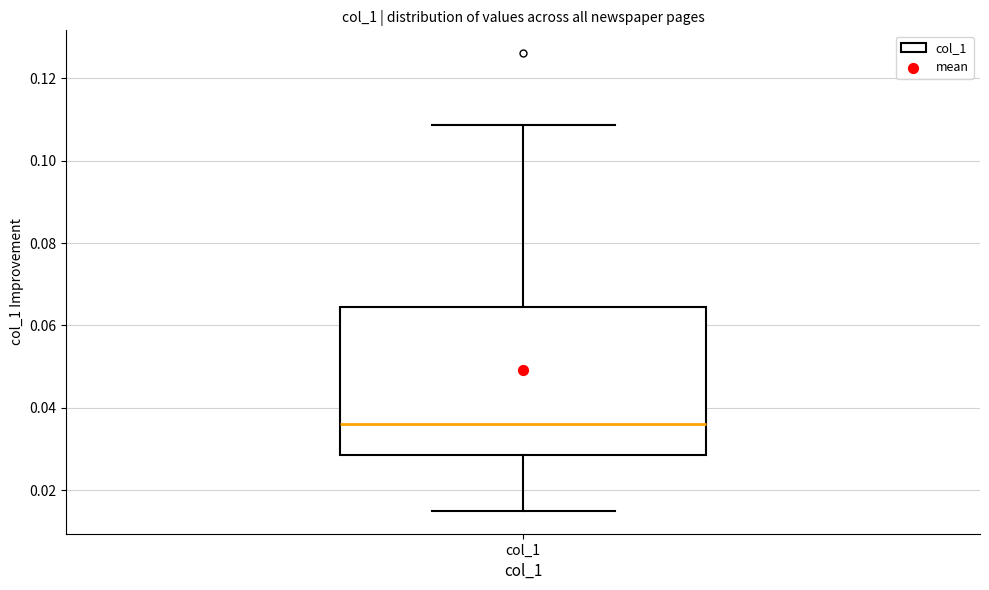

Where does the median line of the box for col_1 sit on the y-axis? The values are not printed on the chart, so give them approximately, as read against the axis.

0.036